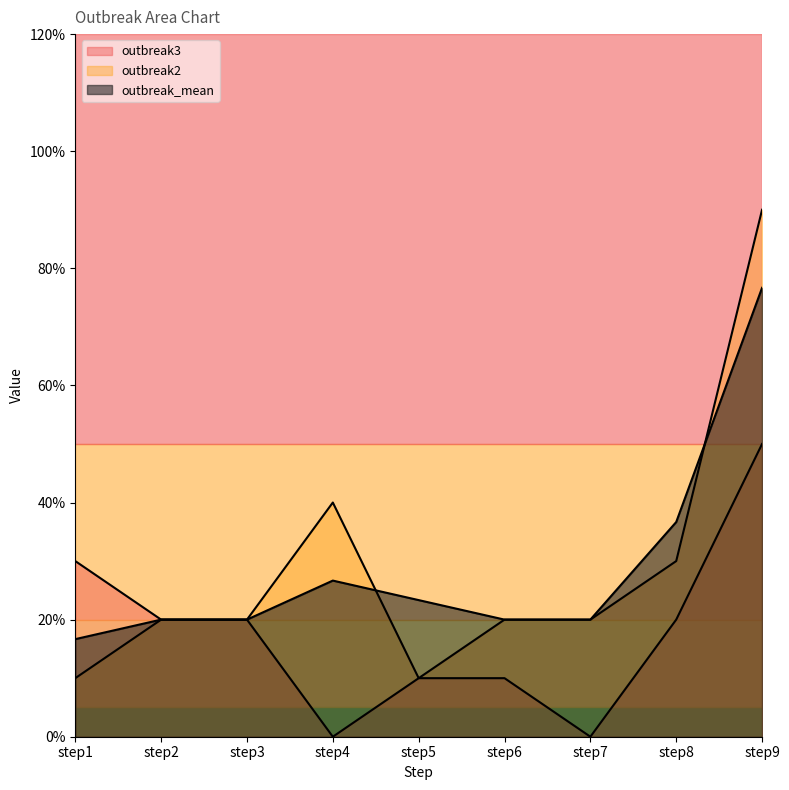

Which series changed the most between step4 and step8?

outbreak3